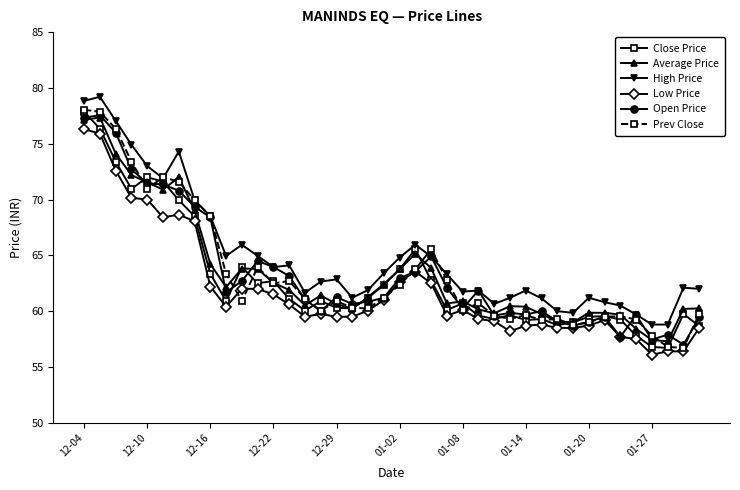

What is the greatest value displayed?

79.2